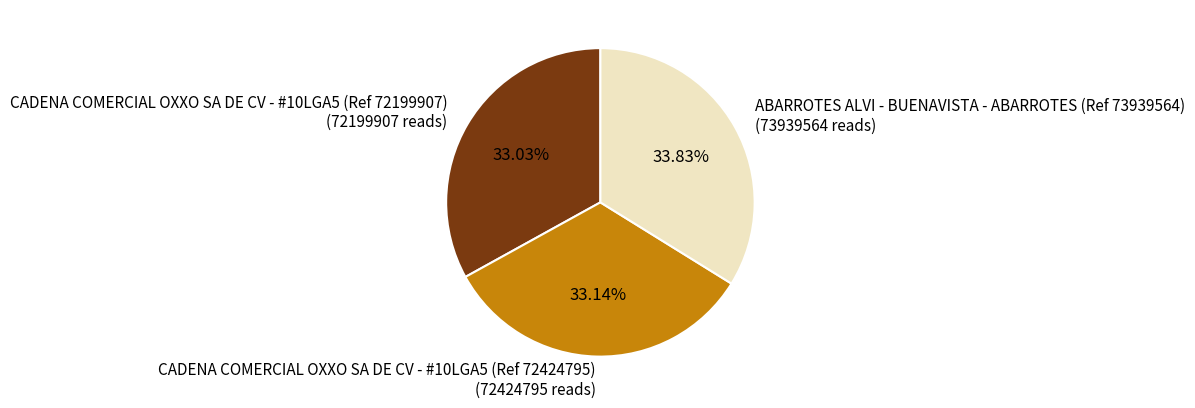

What is the ratio of the value at ABARROTES ALVI - BUENAVISTA - ABARROTES (Ref 73939564) to the value at CADENA COMERCIAL OXXO SA DE CV - #10LGA5 (Ref 72424795)?

1.0